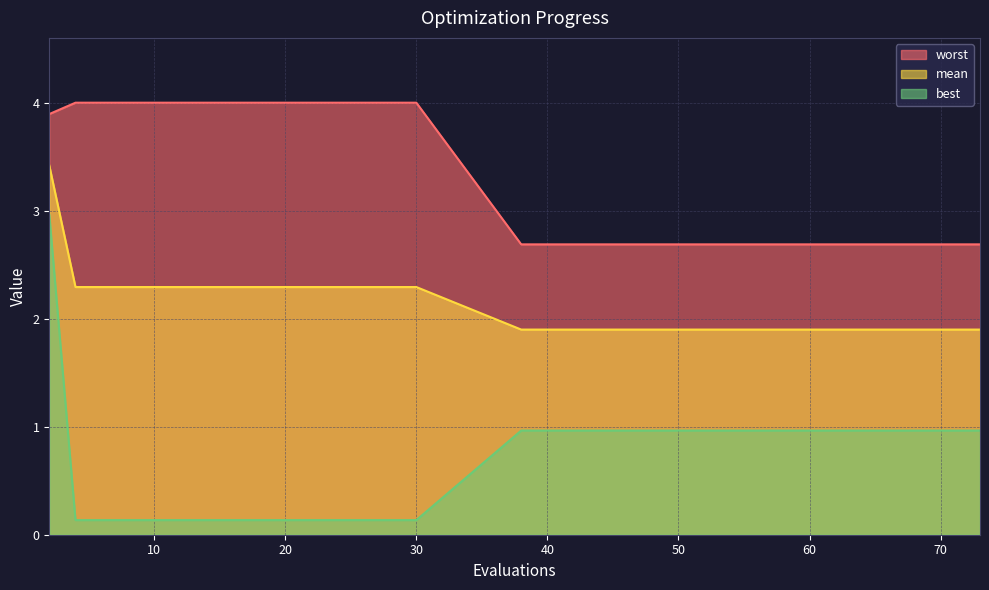

Which category has the lowest value in the best series?

4